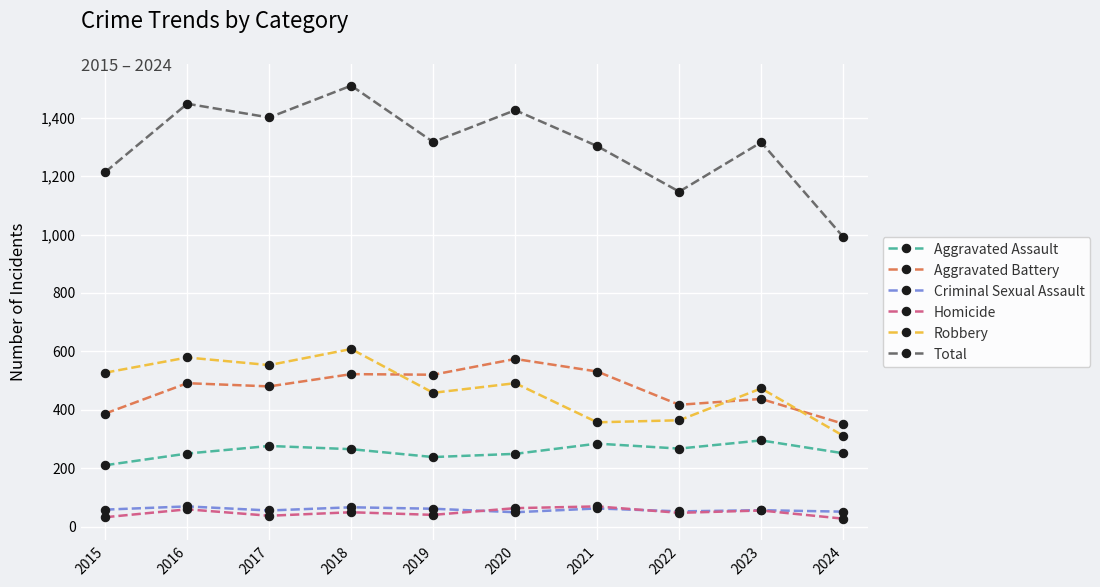

The value of Total at 2020 is 425. True or false?

False